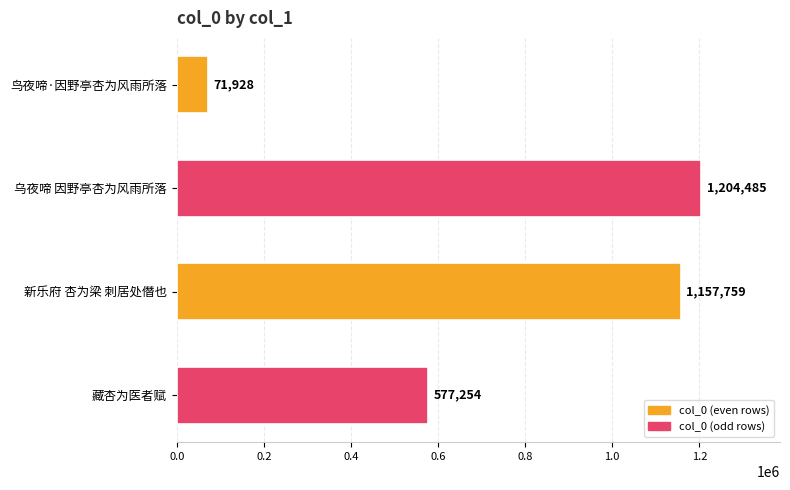

Rank the categories by value from lowest to highest.

鸟夜啼·因野亭杏为风雨所落, 藏杏为医者赋, 新乐府 杏为梁 刺居处僭也, 乌夜啼 因野亭杏为风雨所落